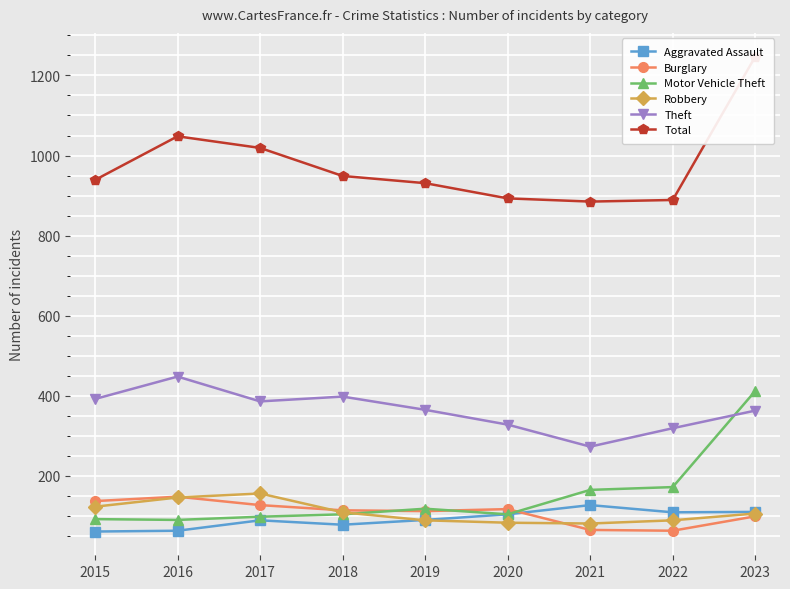

What is the highest value of the Robbery series?

156